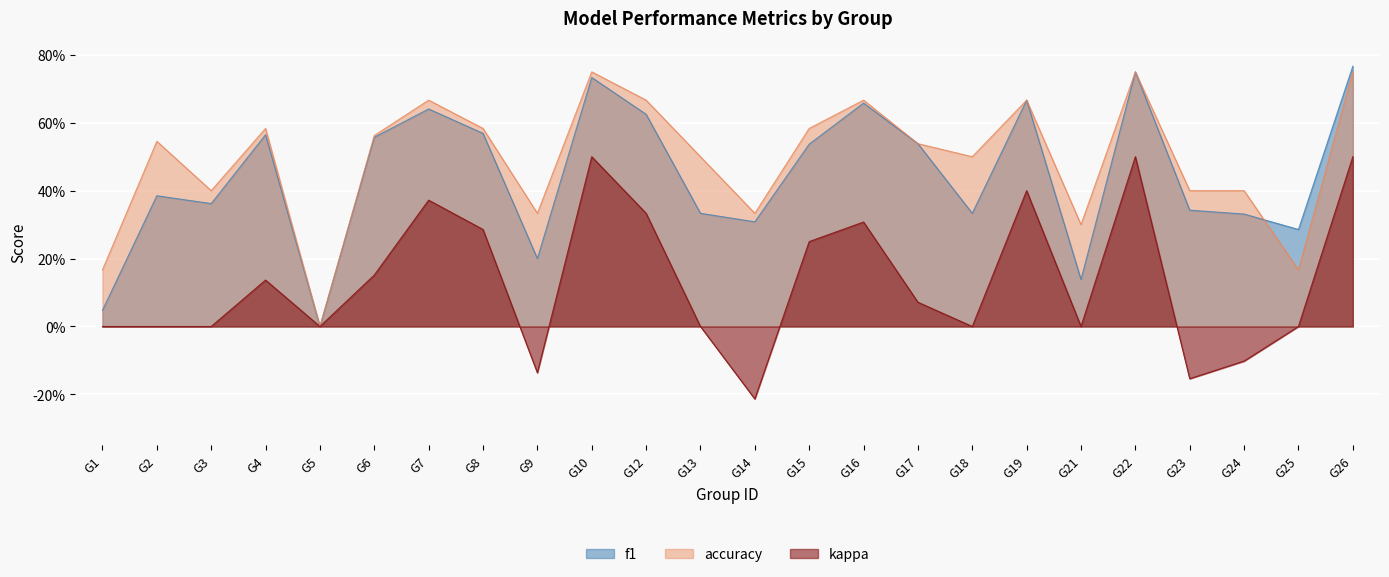

True or false: accuracy and kappa cross at least once.

False